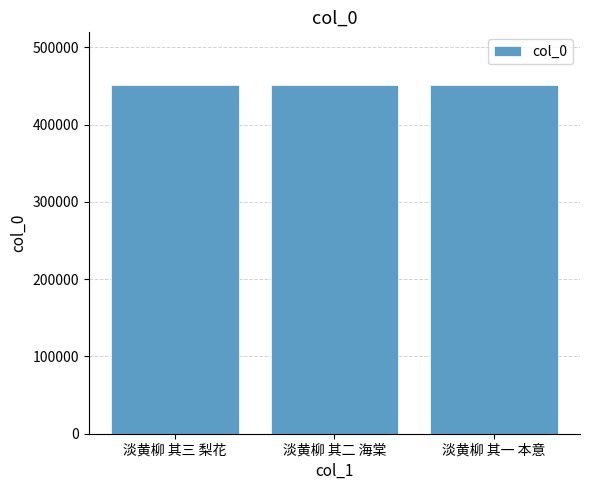

What value does the data have at 淡黄柳 其一 本意?

451768